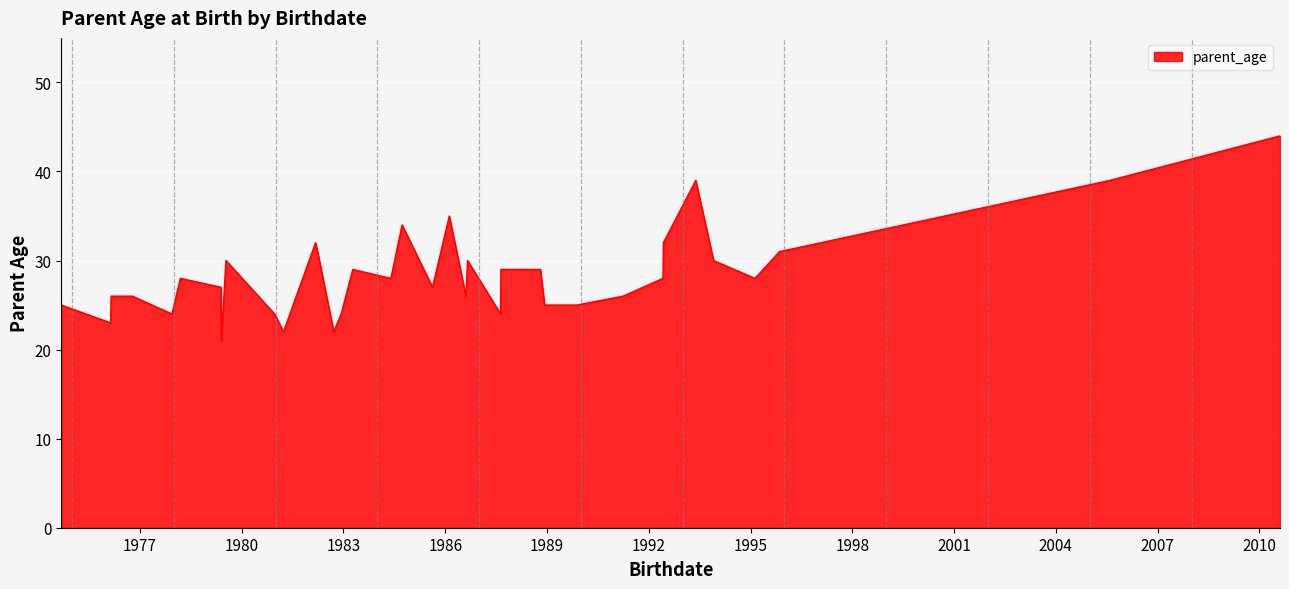

At which label is the value closest to 32?

1982-03-07